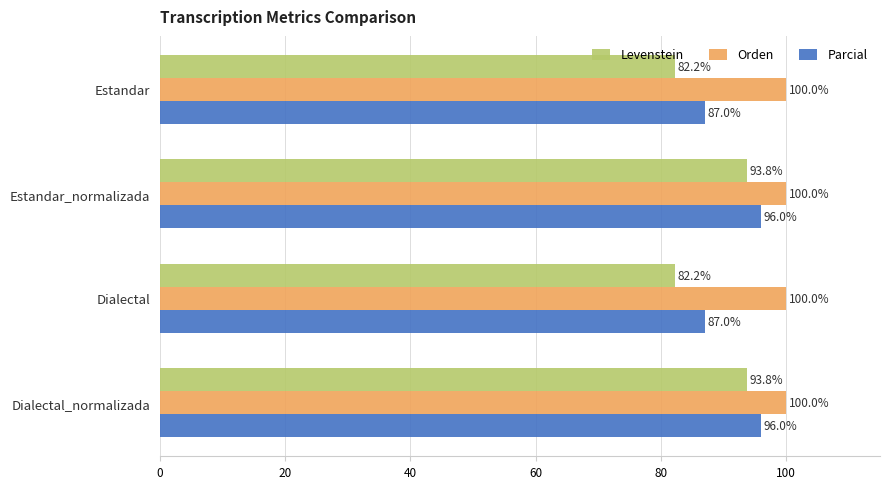

What is the maximum value for Orden?

100.0